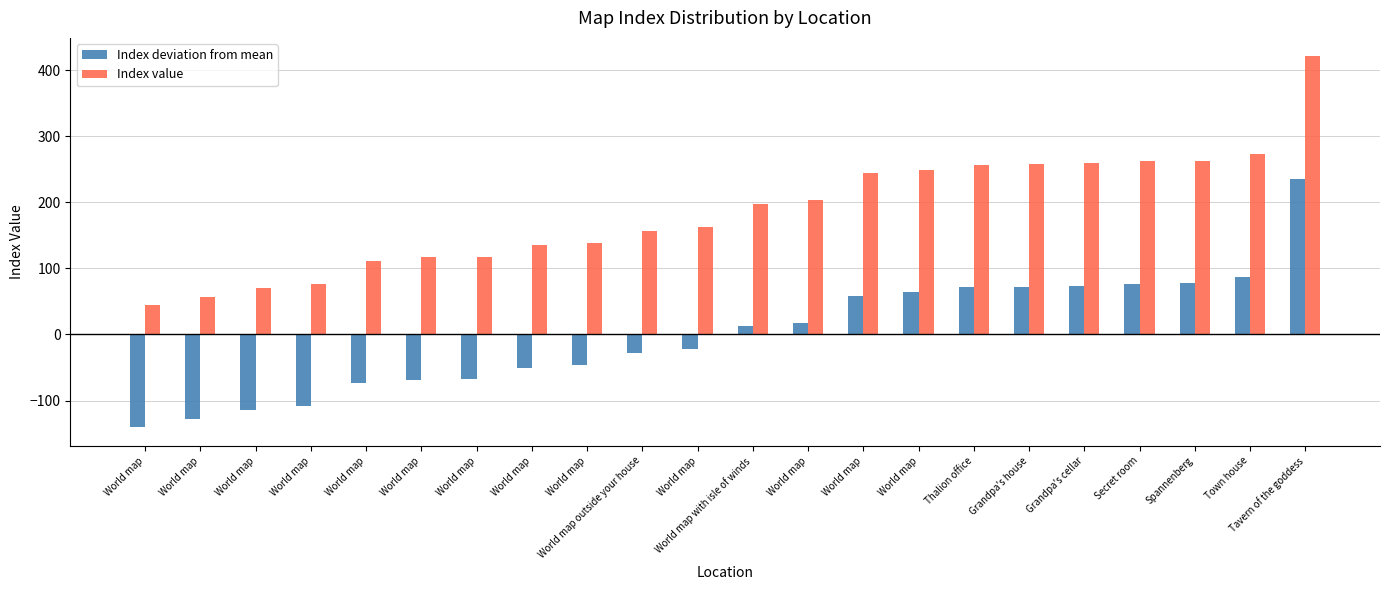

What are all the series names shown in the legend?

Index deviation from mean, Index value